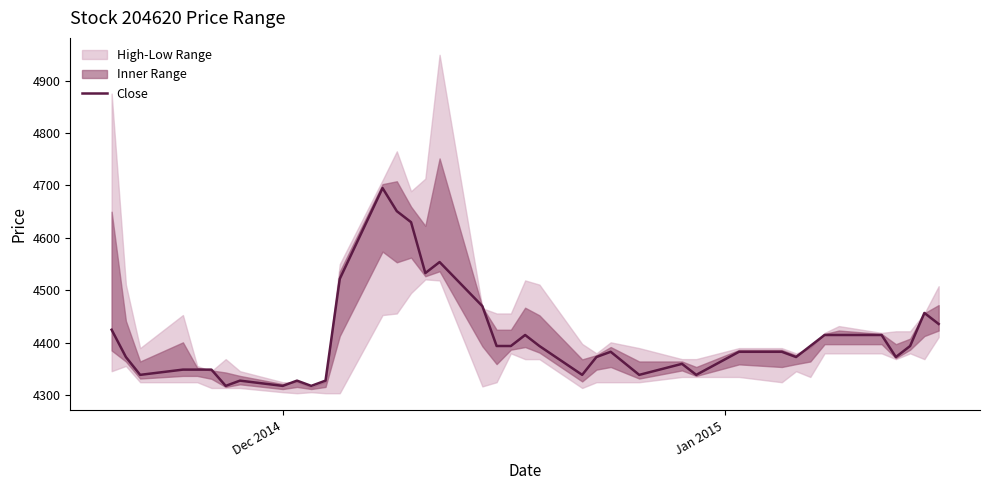

How many data points are above 4383?

19